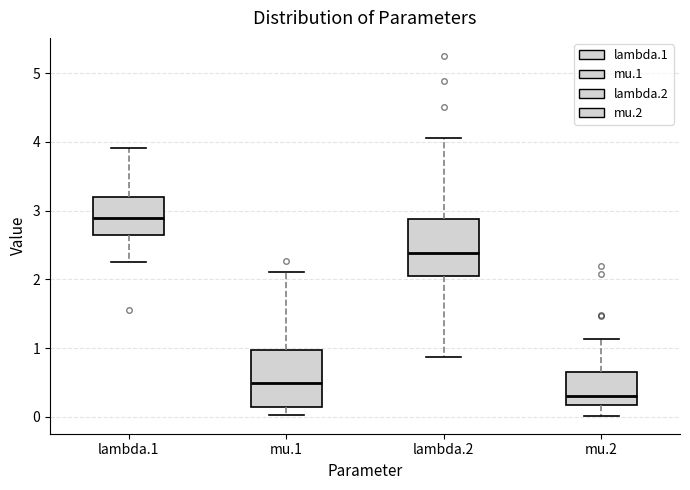

Reading left to right, transcribe this box plot: for each box, give where its median line is, the range the box spans, and where its two whiskers end, as read against the y-axis. The values are not printed on the chart, so give them approximately, as read against the axis.

lambda.1: median 2.9, box 2.7 to 3.2, whiskers 2.3 to 3.9
mu.1: median 0.5, box 0.1 to 1.0, whiskers 0.0 to 2.1
lambda.2: median 2.4, box 2.0 to 2.9, whiskers 0.9 to 4.1
mu.2: median 0.3, box 0.2 to 0.7, whiskers 0.0 to 1.1